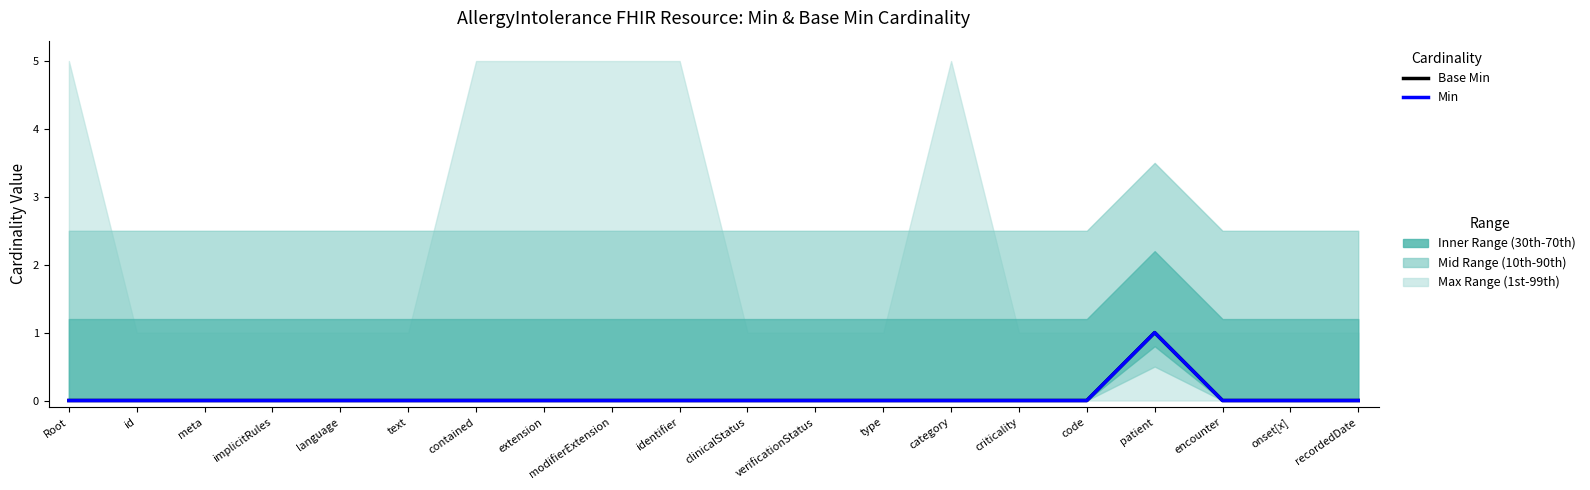

Where is Base Min nearest to the value 0?

Root